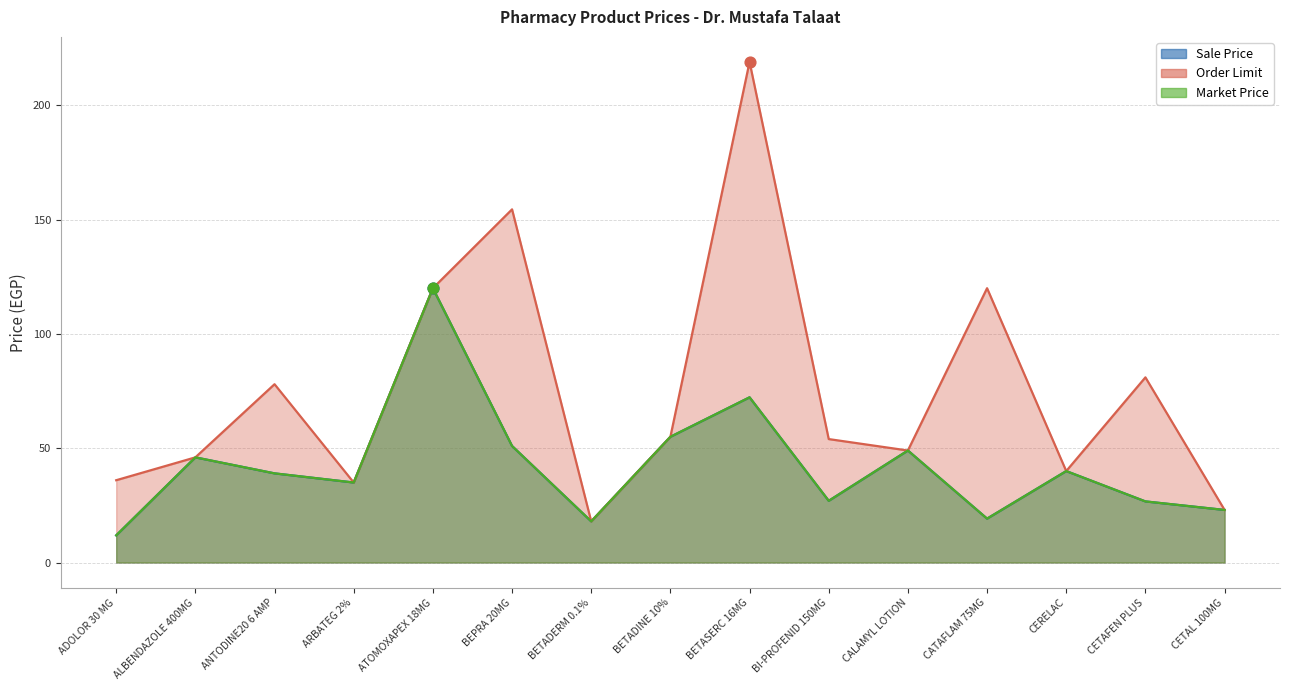

Which series has the largest total across all categories?

Order Limit